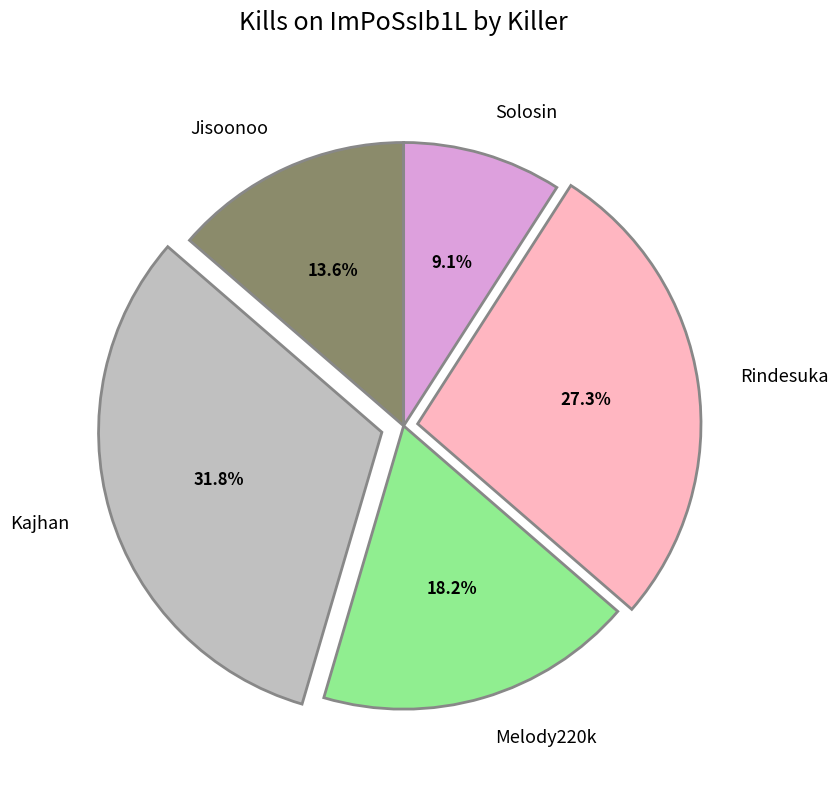

Is it true that Rindesuka is 21% of the pie?

False